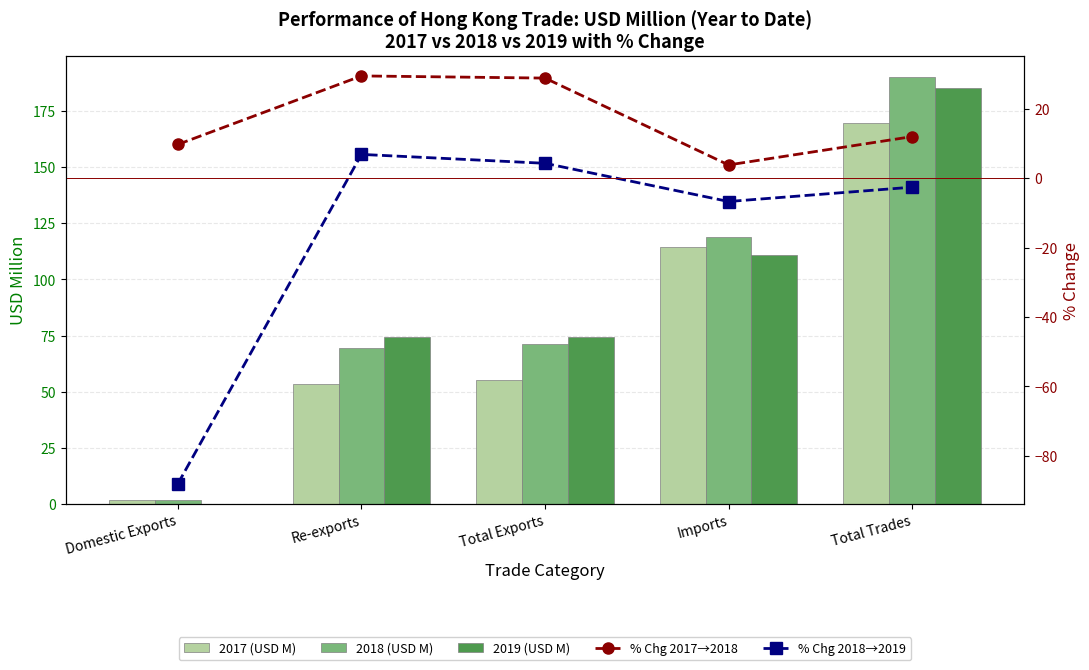

How many data points does each series have?

5